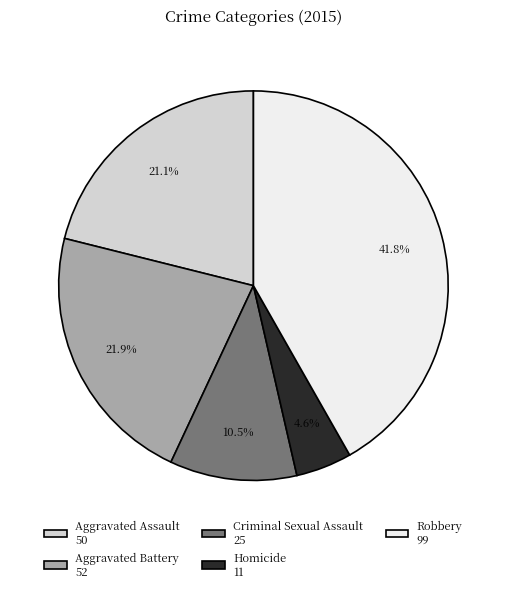

Rank the categories by value from lowest to highest.

Homicide, Criminal Sexual Assault, Aggravated Assault, Aggravated Battery, Robbery